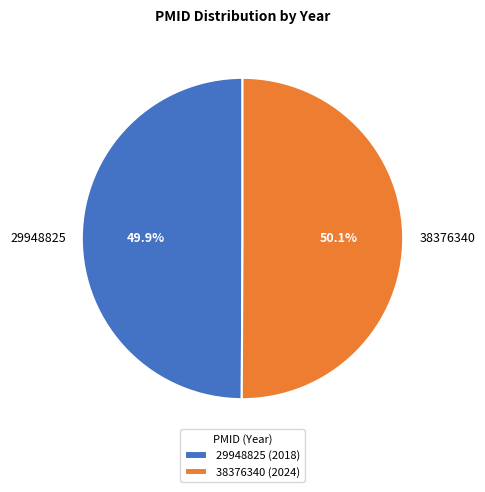

To the nearest percent, what portion does 29948825 represent?

50%